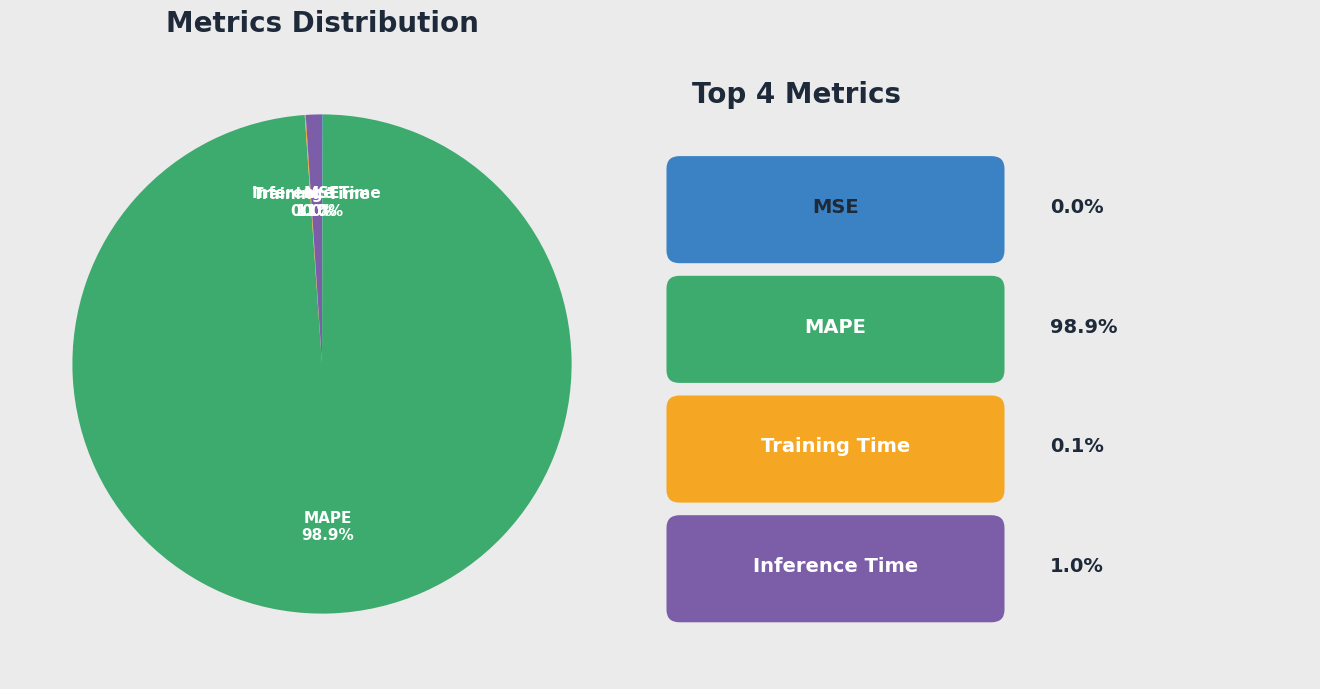

Is MAPE the majority of the pie?

Yes